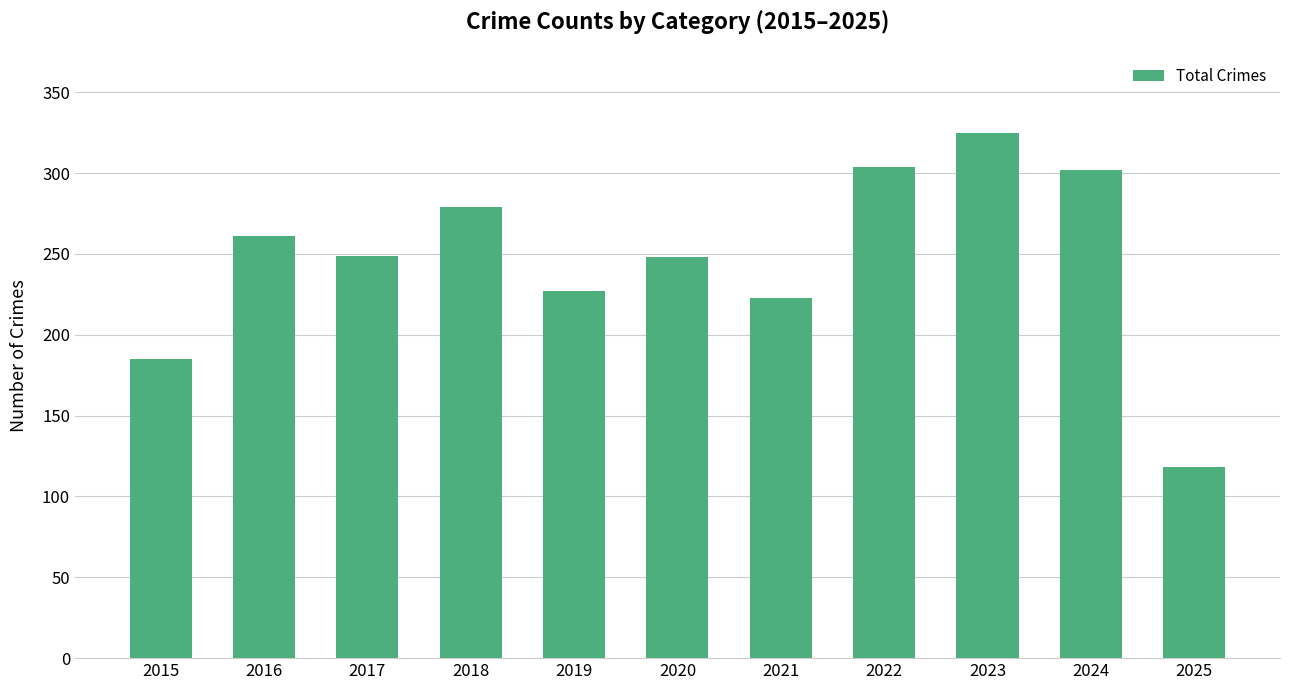

At which label does the data first exceed 249?

2016